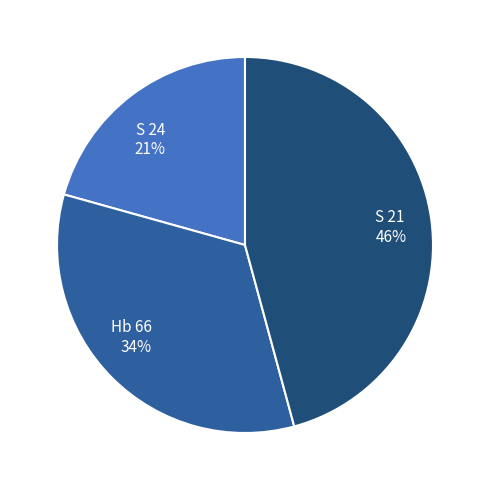

To the nearest percent, what is the average slice percentage?

33%